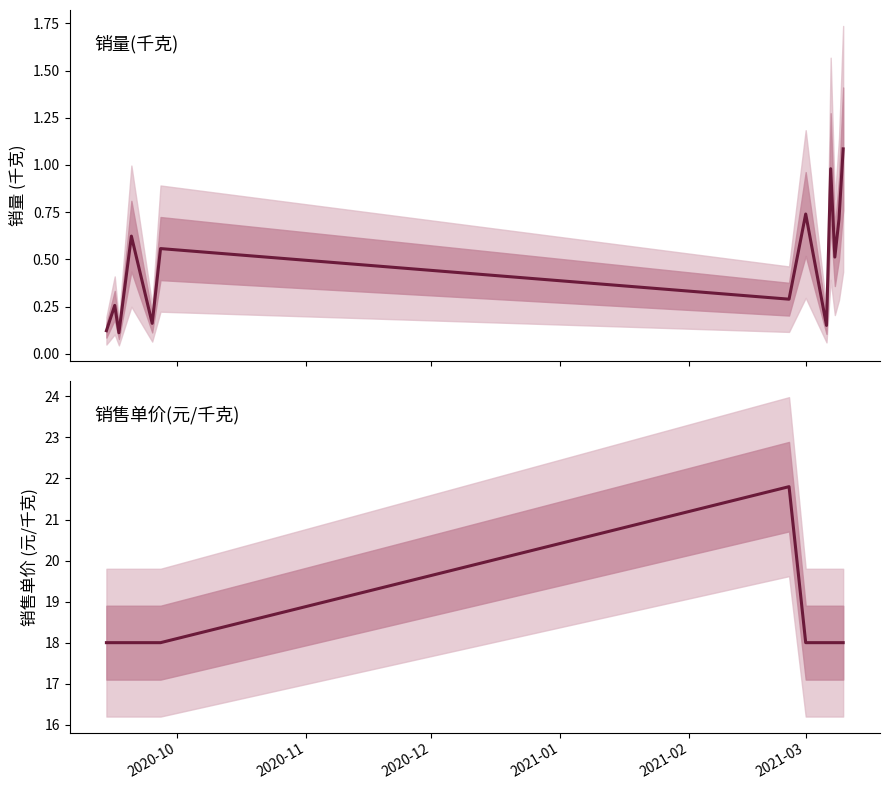

True or false: 销量(千克) and 销售单价(元/千克) intersect in this chart.

False